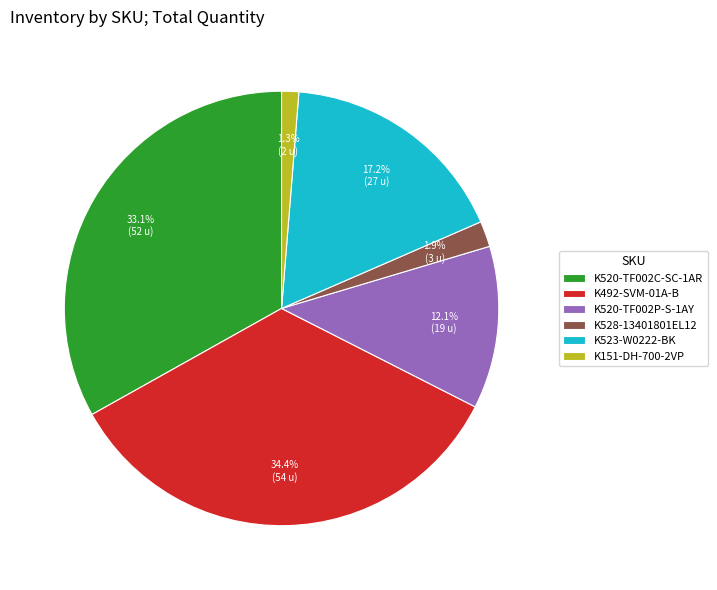

Which category has the biggest portion of the pie?

K492-SVM-01A-B